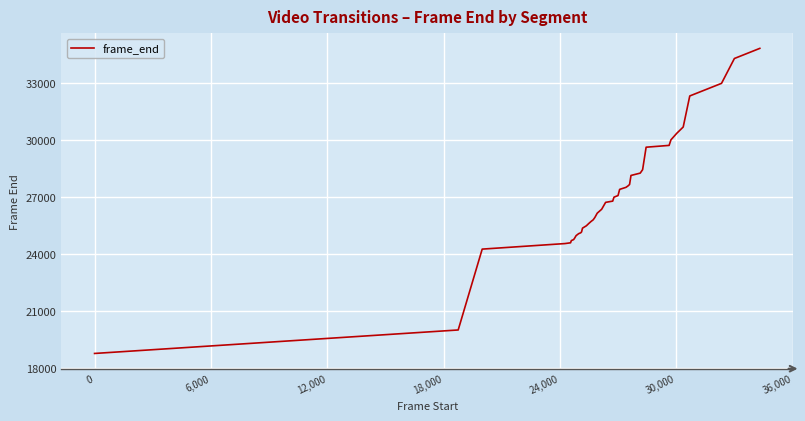

What is the sum of all values?

1080290